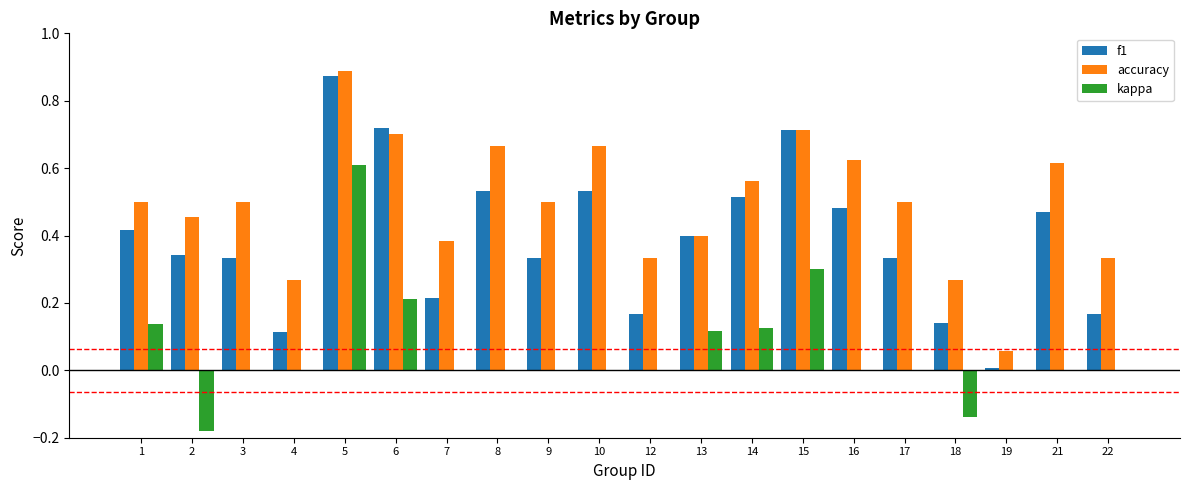

Count the number of data series in this chart.

3